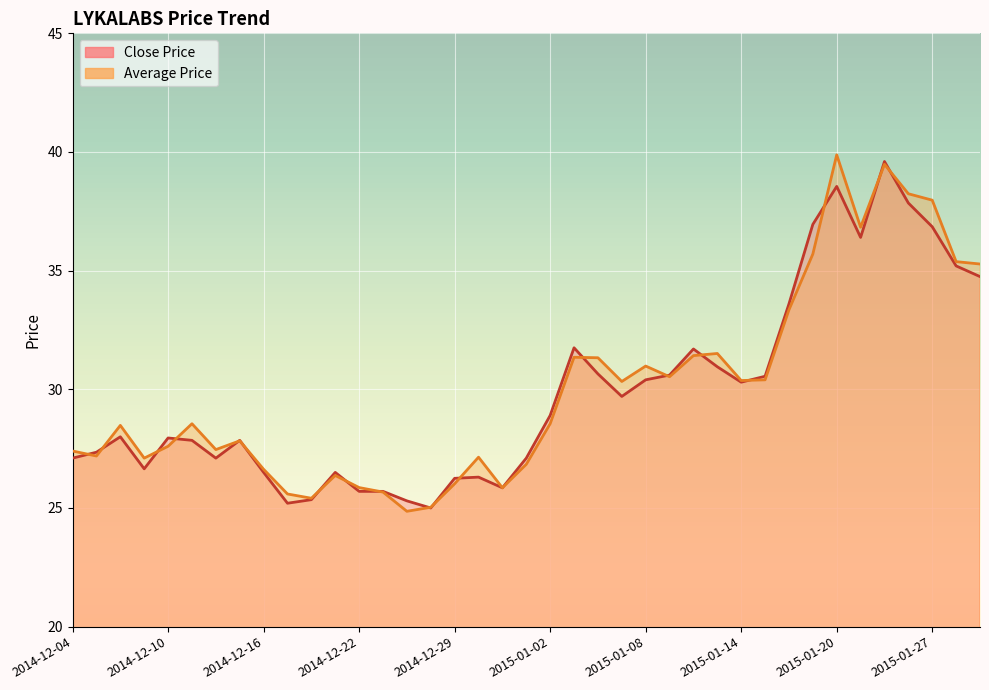

Which series has the largest total across all categories?

Average Price